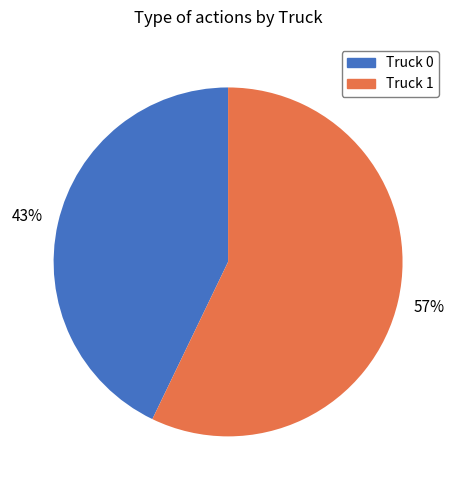

To the nearest percent, what is the average slice percentage?

50%